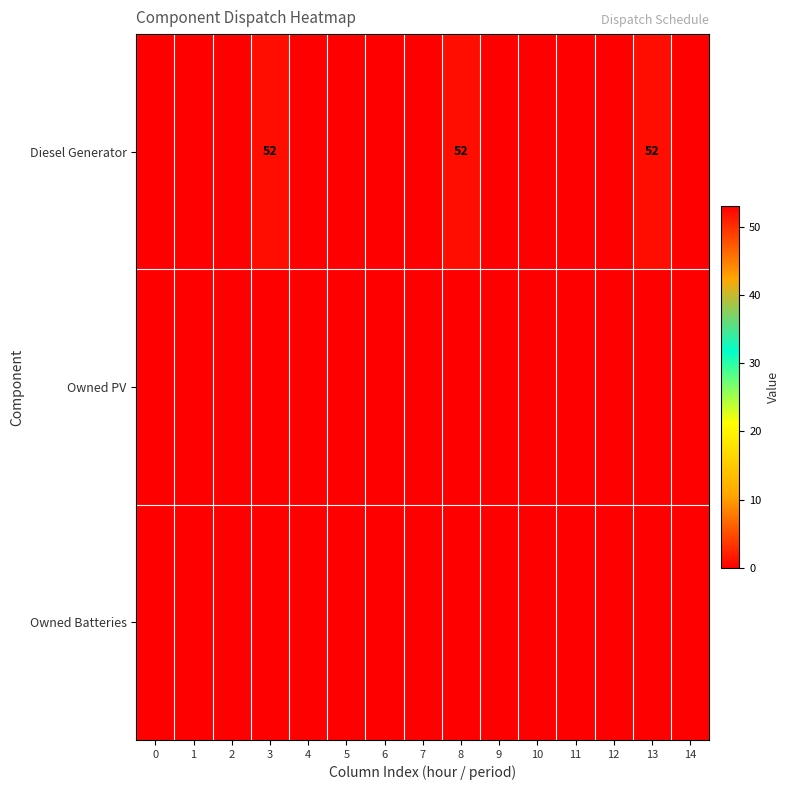

At which category is the sum across all series the highest?

3